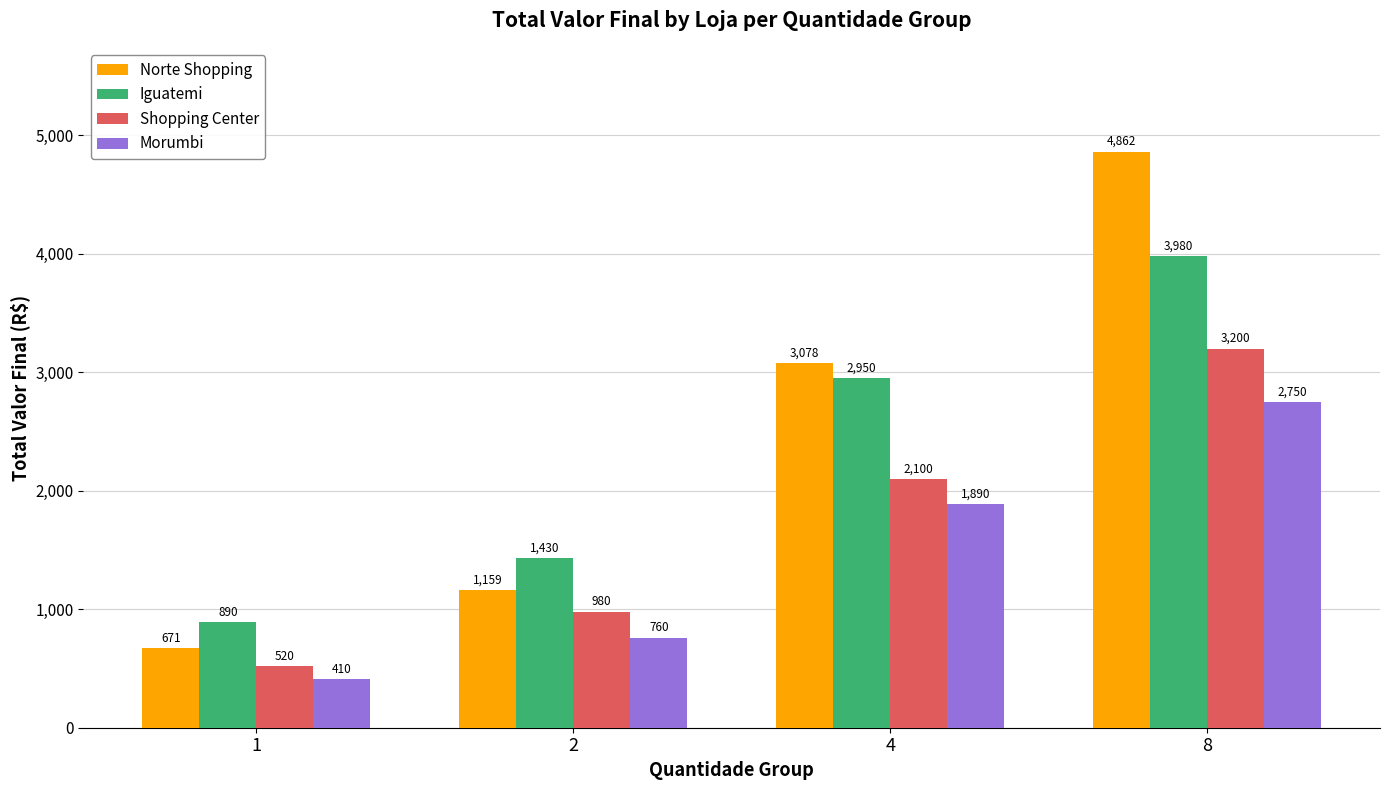

How many series are shown in this chart?

4